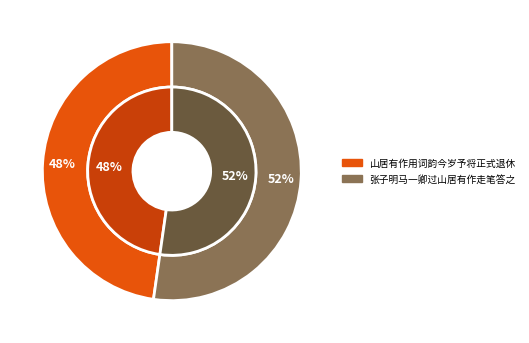

Do 山居有作用词韵今岁予将正式退休 and 张子明马一卿过山居有作走笔答之 together represent more than half of the pie?

Yes